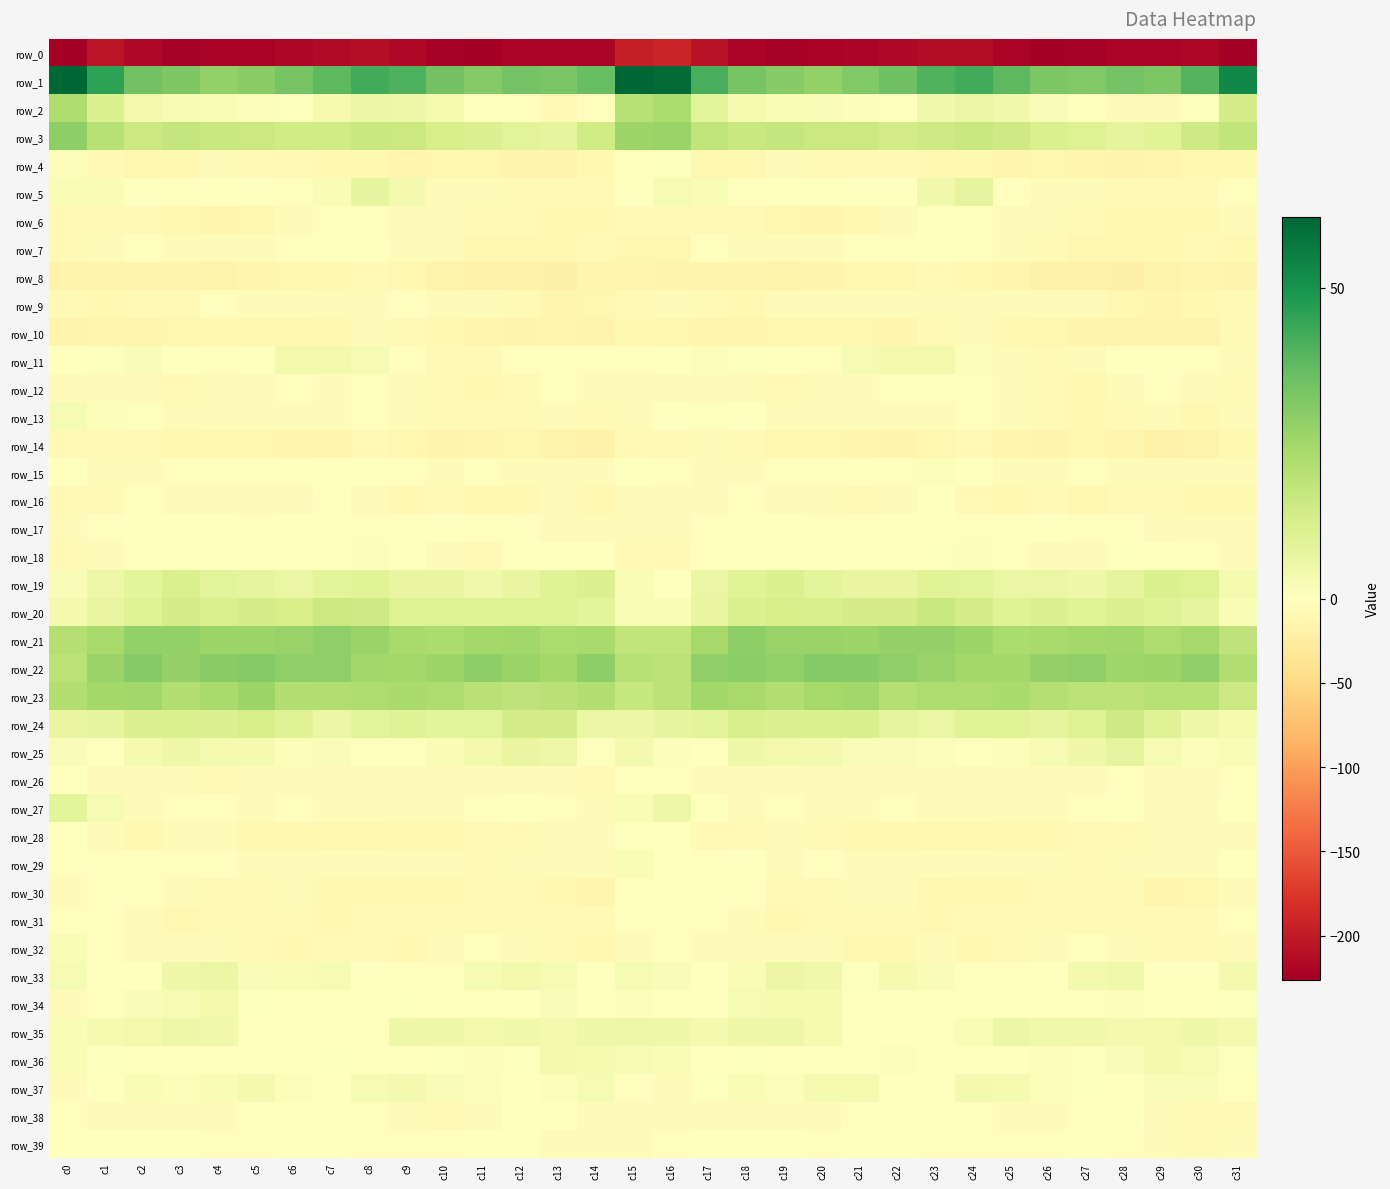

Reading left to right, transcribe all the data shown in this chart.

row_0: c0=-226.2	c1=-206.2	c2=-216.2	c3=-223.0	c4=-222.2	c5=-221.3	c6=-217.7	c7=-215.4	c8=-211.2	c9=-216.6	c10=-223.9	c11=-225.9	c12=-219.5	c13=-219.6	c14=-219.5	c15=-197.8	c16=-192.2	c17=-208.0	c18=-219.5	c19=-223.1	c20=-222.0	c21=-220.2	c22=-217.3	c23=-213.5	c24=-212.1	c25=-219.6	c26=-226.0	c27=-223.6	c28=-219.2	c29=-220.1	c30=-218.2	c31=-225.9
row_1: c0=61.3	c1=45.6	c2=34.3	c3=31.9	c4=28.0	c5=29.8	c6=33.4	c7=38.3	c8=42.2	c9=40.5	c10=34.3	c11=30.8	c12=33.6	c13=32.9	c14=36.2	c15=60.9	c16=59.9	c17=41.2	c18=33.4	c19=30.2	c20=28.0	c21=31.2	c22=34.7	c23=40.2	c24=42.2	c25=38.1	c26=32.3	c27=31.4	c28=33.8	c29=32.6	c30=39.4	c31=53.1
row_2: c0=22.3	c1=11.2	c2=4.3	c3=2.4	c4=2.0	c5=1.3	c6=0.7	c7=3.1	c8=6.2	c9=5.5	c10=3.3	c11=-0.7	c12=-3.0	c13=-7.4	c14=-2.0	c15=20.2	c16=22.6	c17=8.7	c18=3.3	c19=2.2	c20=1.8	c21=1.3	c22=0.4	c23=4.7	c24=6.4	c25=4.6	c26=1.9	c27=-1.6	c28=-5.0	c29=-6.9	c30=0.8	c31=13.2
row_3: c0=28.8	c1=20.3	c2=15.7	c3=16.8	c4=16.2	c5=15.8	c6=14.3	c7=14.3	c8=15.9	c9=15.8	c10=12.9	c11=11.0	c12=9.1	c13=7.8	c14=14.1	c15=26.0	c16=26.8	c17=18.2	c18=15.9	c19=16.8	c20=15.7	c21=15.6	c22=13.5	c23=14.8	c24=16.2	c25=14.8	c26=11.9	c27=10.4	c28=7.7	c29=9.5	c30=14.5	c31=18.0
row_4: c0=1.3	c1=-8.1	c2=-12.3	c3=-9.0	c4=-6.3	c5=-8.2	c6=-7.4	c7=-9.6	c8=-9.5	c9=-12.8	c10=-11.6	c11=-12.0	c12=-14.3	c13=-14.9	c14=-10.1	c15=-1.2	c16=0.7	c17=-10.7	c18=-11.8	c19=-7.0	c20=-7.3	c21=-7.6	c22=-8.5	c23=-9.8	c24=-10.1	c25=-13.5	c26=-10.9	c27=-13.0	c28=-15.2	c29=-13.6	c30=-10.2	c31=-8.9
row_5: c0=2.2	c1=2.3	c2=-0.3	c3=-2.0	c4=0.4	c5=-0.1	c6=-2.0	c7=2.2	c8=7.3	c9=3.5	c10=-4.1	c11=-6.2	c12=-7.2	c13=-8.5	c14=-7.8	c15=-0.6	c16=2.4	c17=2.1	c18=-2.4	c19=-0.5	c20=0.6	c21=-1.0	c22=-1.4	c23=4.4	c24=7.7	c25=-0.4	c26=-5.2	c27=-6.4	c28=-8.1	c29=-8.6	c30=-7.1	c31=-3.2
row_6: c0=-7.2	c1=-7.9	c2=-7.1	c3=-10.2	c4=-13.9	c5=-11.0	c6=-6.6	c7=-2.4	c8=-1.8	c9=-4.2	c10=-6.5	c11=-7.4	c12=-8.1	c13=-9.7	c14=-9.4	c15=-7.2	c16=-7.7	c17=-7.6	c18=-8.0	c19=-12.3	c20=-13.3	c21=-9.3	c22=-5.0	c23=-1.5	c24=-2.5	c25=-5.5	c26=-6.8	c27=-7.5	c28=-9.0	c29=-9.8	c30=-9.4	c31=-6.8
row_7: c0=-7.3	c1=-3.8	c2=-3.3	c3=-5.0	c4=-6.9	c5=-3.7	c6=-2.8	c7=-1.6	c8=-0.5	c9=-4.8	c10=-7.0	c11=-10.8	c12=-11.7	c13=-10.8	c14=-8.7	c15=-10.8	c16=-10.7	c17=-3.4	c18=-4.1	c19=-6.0	c20=-6.5	c21=-2.3	c22=-3.2	c23=0.0	c24=-2.3	c25=-6.0	c26=-8.1	c27=-11.6	c28=-11.6	c29=-10.1	c30=-8.3	c31=-9.9
row_8: c0=-16.9	c1=-15.1	c2=-14.5	c3=-15.6	c4=-16.4	c5=-13.1	c6=-12.4	c7=-9.1	c8=-8.1	c9=-11.8	c10=-17.3	c11=-19.0	c12=-18.2	c13=-19.7	c14=-13.1	c15=-14.1	c16=-15.3	c17=-14.8	c18=-15.0	c19=-16.2	c20=-15.8	c21=-12.0	c22=-12.0	c23=-7.7	c24=-9.3	c25=-14.0	c26=-18.8	c27=-17.9	c28=-19.6	c29=-17.5	c30=-12.8	c31=-14.6
row_9: c0=-8.2	c1=-8.9	c2=-8.5	c3=-8.0	c4=-3.2	c5=-5.5	c6=-5.8	c7=-4.7	c8=-4.5	c9=-3.5	c10=-5.4	c11=-5.2	c12=-7.9	c13=-12.5	c14=-11.0	c15=-7.4	c16=-7.1	c17=-8.6	c18=-9.1	c19=-6.2	c20=-3.6	c21=-5.9	c22=-5.5	c23=-4.7	c24=-3.9	c25=-4.4	c26=-5.5	c27=-5.6	c28=-10.0	c29=-12.9	c30=-9.7	c31=-7.3
row_10: c0=-14.2	c1=-13.6	c2=-13.6	c3=-11.9	c4=-11.1	c5=-11.8	c6=-12.3	c7=-10.5	c8=-6.9	c9=-8.4	c10=-10.4	c11=-13.7	c12=-14.7	c13=-14.0	c14=-14.9	c15=-10.0	c16=-10.7	c17=-13.2	c18=-13.9	c19=-10.9	c20=-12.0	c21=-11.5	c22=-12.6	c23=-8.5	c24=-7.0	c25=-9.7	c26=-11.3	c27=-14.7	c28=-14.2	c29=-14.7	c30=-14.2	c31=-8.5
row_11: c0=-0.9	c1=0.7	c2=1.5	c3=0.5	c4=-1.9	c5=0.4	c6=4.0	c7=3.8	c8=2.4	c9=-2.6	c10=-7.5	c11=-7.1	c12=-2.7	c13=-0.7	c14=-1.8	c15=-1.8	c16=-1.3	c17=1.3	c18=0.7	c19=-0.1	c20=-2.2	c21=2.6	c22=3.8	c23=3.9	c24=1.0	c25=-5.1	c26=-8.1	c27=-5.4	c28=-1.6	c29=-0.8	c30=-3.4	c31=-4.4
row_12: c0=-5.5	c1=-6.7	c2=-6.1	c3=-7.9	c4=-6.0	c5=-4.6	c6=-3.2	c7=-3.9	c8=-2.3	c9=-5.2	c10=-7.7	c11=-9.4	c12=-7.2	c13=-2.5	c14=-4.0	c15=-4.3	c16=-6.5	c17=-6.7	c18=-7.0	c19=-7.8	c20=-5.1	c21=-4.0	c22=-3.4	c23=-3.5	c24=-2.4	c25=-6.8	c26=-8.1	c27=-9.4	c28=-5.1	c29=-2.3	c30=-5.9	c31=-7.7
row_13: c0=2.5	c1=1.1	c2=0.6	c3=-5.1	c4=-5.9	c5=-5.4	c6=-5.1	c7=-5.6	c8=-2.5	c9=-5.1	c10=-7.5	c11=-8.1	c12=-8.6	c13=-6.1	c14=-7.2	c15=-4.3	c16=-0.7	c17=0.9	c18=-1.4	c19=-6.1	c20=-5.7	c21=-4.8	c22=-5.9	c23=-4.3	c24=-2.7	c25=-6.7	c26=-7.1	c27=-9.2	c28=-7.3	c29=-6.0	c30=-8.9	c31=-4.9
row_14: c0=-8.4	c1=-7.7	c2=-7.1	c3=-9.9	c4=-11.3	c5=-12.0	c6=-14.1	c7=-13.2	c8=-8.4	c9=-10.8	c10=-15.4	c11=-12.6	c12=-12.2	c13=-16.3	c14=-18.5	c15=-8.3	c16=-7.3	c17=-6.9	c18=-8.3	c19=-10.9	c20=-11.4	c21=-12.7	c22=-14.6	c23=-11.3	c24=-7.9	c25=-13.8	c26=-14.4	c27=-12.2	c28=-13.1	c29=-18.0	c30=-17.3	c31=-9.1
row_15: c0=-1.7	c1=-7.0	c2=-4.3	c3=-2.5	c4=-2.1	c5=-2.9	c6=-2.7	c7=0.4	c8=0.2	c9=-3.1	c10=-4.7	c11=-2.4	c12=-3.6	c13=-5.4	c14=-6.1	c15=-1.1	c16=-2.4	c17=-6.7	c18=-3.6	c19=-2.5	c20=-2.4	c21=-3.1	c22=-2.0	c23=1.0	c24=-0.7	c25=-4.7	c26=-3.8	c27=-2.3	c28=-4.5	c29=-5.8	c30=-6.4	c31=-6.0
row_16: c0=-7.4	c1=-7.7	c2=-3.3	c3=-4.2	c4=-4.9	c5=-6.6	c6=-6.5	c7=-1.4	c8=-5.3	c9=-9.1	c10=-7.8	c11=-10.9	c12=-9.3	c13=-6.6	c14=-8.9	c15=-6.4	c16=-4.8	c17=-6.6	c18=-2.8	c19=-5.2	c20=-5.2	c21=-7.5	c22=-4.6	c23=-1.5	c24=-7.8	c25=-8.9	c26=-8.4	c27=-11.4	c28=-7.2	c29=-7.9	c30=-9.2	c31=-9.5
row_17: c0=-5.2	c1=-2.9	c2=-0.1	c3=-1.6	c4=-1.7	c5=-2.7	c6=-1.7	c7=0.3	c8=-2.3	c9=-3.1	c10=-1.1	c11=-3.4	c12=-2.4	c13=-5.3	c14=-5.6	c15=-3.7	c16=-3.6	c17=-2.0	c18=-0.5	c19=-1.6	c20=-2.3	c21=-2.5	c22=-1.2	c23=0.1	c24=-3.4	c25=-2.3	c26=-1.6	c27=-3.5	c28=-2.5	c29=-6.4	c30=-4.8	c31=-3.7
row_18: c0=-7.6	c1=-4.9	c2=-0.7	c3=-0.2	c4=-0.8	c5=-1.3	c6=-2.6	c7=-0.6	c8=1.2	c9=-0.3	c10=-4.1	c11=-7.1	c12=-1.2	c13=0.0	c14=-0.6	c15=-7.1	c16=-8.4	c17=-3.4	c18=-0.5	c19=-0.1	c20=-0.7	c21=-2.1	c22=-2.3	c23=0.5	c24=1.2	c25=-2.1	c26=-5.4	c27=-5.6	c28=0.6	c29=-0.3	c30=-2.1	c31=-6.4
row_19: c0=1.5	c1=5.5	c2=8.5	c3=11.6	c4=8.8	c5=7.9	c6=6.6	c7=8.2	c8=9.5	c9=6.9	c10=6.9	c11=4.7	c12=6.8	c13=10.0	c14=11.0	c15=2.0	c16=-0.8	c17=6.3	c18=9.6	c19=11.2	c20=8.4	c21=7.2	c22=6.9	c23=9.2	c24=8.7	c25=6.5	c26=6.3	c27=5.1	c28=8.1	c29=11.0	c30=10.2	c31=3.1
row_20: c0=3.6	c1=6.9	c2=9.6	c3=13.3	c4=11.9	c5=13.3	c6=12.7	c7=15.4	c8=14.8	c9=10.4	c10=10.5	c11=9.6	c12=10.4	c13=10.2	c14=8.5	c15=2.2	c16=2.3	c17=7.0	c18=11.3	c19=12.7	c20=12.5	c21=13.1	c22=13.4	c23=16.0	c24=13.1	c25=9.9	c26=10.6	c27=9.4	c28=10.9	c29=9.7	c30=8.0	c31=2.3
row_21: c0=20.7	c1=23.6	c2=28.0	c3=28.1	c4=26.3	c5=26.2	c6=26.8	c7=28.4	c8=26.4	c9=23.9	c10=22.9	c11=24.5	c12=25.1	c13=22.8	c14=23.6	c15=17.9	c16=18.0	c17=24.0	c18=29.0	c19=27.0	c20=26.4	c21=26.1	c22=27.7	c23=27.7	c24=25.9	c25=22.7	c26=23.9	c27=24.6	c28=25.1	c29=22.4	c30=24.4	c31=18.7
row_22: c0=19.4	c1=26.7	c2=30.8	c3=27.7	c4=30.1	c5=30.9	c6=28.7	c7=28.4	c8=25.1	c9=24.6	c10=26.1	c11=29.1	c12=26.6	c13=24.7	c14=28.8	c15=20.4	c16=19.4	c17=28.6	c18=29.6	c19=28.1	c20=30.9	c21=30.4	c22=28.4	c23=27.2	c24=24.5	c25=24.6	c26=27.7	c27=28.6	c28=25.7	c29=26.0	c30=28.6	c31=21.8
row_23: c0=21.2	c1=24.6	c2=25.2	c3=21.2	c4=23.0	c5=25.9	c6=21.5	c7=21.7	c8=22.3	c9=23.0	c10=22.2	c11=19.7	c12=18.5	c13=19.7	c14=21.1	c15=16.7	c16=19.1	c17=24.9	c18=23.7	c19=21.2	c20=24.4	c21=25.0	c22=20.7	c23=22.2	c24=22.3	c25=23.2	c26=21.0	c27=19.3	c28=18.8	c29=20.3	c30=20.6	c31=15.2
row_24: c0=6.8	c1=7.3	c2=11.0	c3=11.5	c4=10.9	c5=12.7	c6=9.7	c7=6.1	c8=8.4	c9=9.8	c10=8.6	c11=9.0	c12=13.3	c13=13.0	c14=5.8	c15=6.0	c16=7.3	c17=8.3	c18=12.0	c19=10.8	c20=11.8	c21=12.4	c22=7.7	c23=6.4	c24=9.4	c25=9.4	c26=8.1	c27=10.3	c28=14.8	c29=9.9	c30=4.9	c31=3.0
row_25: c0=1.5	c1=-0.2	c2=3.1	c3=5.0	c4=2.9	c5=3.0	c6=1.0	c7=1.9	c8=-0.4	c9=0.1	c10=2.2	c11=4.2	c12=6.7	c13=5.3	c14=0.5	c15=3.4	c16=1.4	c17=0.2	c18=5.1	c19=3.8	c20=3.6	c21=1.7	c22=1.7	c23=1.0	c24=-0.9	c25=1.1	c26=2.9	c27=4.8	c28=7.7	c29=2.6	c30=1.2	c31=2.0
row_26: c0=-1.0	c1=-4.6	c2=-5.2	c3=-5.0	c4=-7.2	c5=-4.5	c6=-4.5	c7=-4.7	c8=-6.4	c9=-5.4	c10=-6.0	c11=-6.7	c12=-4.2	c13=-5.2	c14=-7.4	c15=-2.0	c16=-2.7	c17=-5.2	c18=-4.3	c19=-6.1	c20=-6.4	c21=-4.1	c22=-4.3	c23=-5.7	c24=-6.2	c25=-5.2	c26=-6.6	c27=-6.2	c28=-3.3	c29=-7.0	c30=-6.5	c31=-3.3
row_27: c0=8.3	c1=2.8	c2=-3.7	c3=-2.8	c4=-3.4	c5=-5.6	c6=-2.7	c7=-4.0	c8=-5.1	c9=-4.0	c10=-5.9	c11=-3.0	c12=-0.8	c13=-2.0	c14=-4.1	c15=2.2	c16=5.5	c17=-0.1	c18=-3.7	c19=-2.4	c20=-4.6	c21=-4.6	c22=-2.4	c23=-5.3	c24=-4.2	c25=-4.9	c26=-5.3	c27=-1.8	c28=-0.5	c29=-3.5	c30=-3.8	c31=0.3
row_28: c0=-0.8	c1=-5.0	c2=-10.0	c3=-6.9	c4=-6.3	c5=-9.3	c6=-10.1	c7=-10.6	c8=-11.6	c9=-10.0	c10=-10.1	c11=-8.0	c12=-7.8	c13=-6.8	c14=-4.9	c15=-1.8	c16=-0.1	c17=-7.7	c18=-8.1	c19=-6.9	c20=-7.2	c21=-9.7	c22=-10.3	c23=-11.2	c24=-11.1	c25=-9.8	c26=-9.6	c27=-7.6	c28=-7.8	c29=-6.1	c30=-5.6	c31=-5.8
row_29: c0=-2.6	c1=-3.1	c2=-3.1	c3=-3.5	c4=-2.6	c5=-4.0	c6=-4.0	c7=-6.4	c8=-5.7	c9=-5.1	c10=-5.4	c11=-7.4	c12=-6.6	c13=-4.3	c14=-4.5	c15=2.1	c16=0.1	c17=-3.5	c18=-1.7	c19=-4.0	c20=-2.9	c21=-3.7	c22=-5.0	c23=-6.8	c24=-5.1	c25=-5.2	c26=-5.9	c27=-8.1	c28=-4.8	c29=-5.1	c30=-3.7	c31=0.4
row_30: c0=-3.8	c1=-2.5	c2=-2.6	c3=-7.0	c4=-8.4	c5=-7.4	c6=-5.5	c7=-9.4	c8=-10.1	c9=-9.9	c10=-9.0	c11=-8.6	c12=-8.1	c13=-10.3	c14=-12.9	c15=-3.3	c16=-1.7	c17=-2.1	c18=-3.1	c19=-8.3	c20=-8.3	c21=-6.3	c22=-6.8	c23=-10.7	c24=-9.3	c25=-9.9	c26=-8.5	c27=-8.6	c28=-8.0	c29=-12.7	c30=-11.3	c31=-4.8
row_31: c0=-2.2	c1=-2.9	c2=-5.2	c3=-9.1	c4=-8.8	c5=-8.5	c6=-8.4	c7=-9.1	c8=-8.1	c9=-8.2	c10=-8.2	c11=-7.5	c12=-7.9	c13=-7.8	c14=-8.7	c15=-2.6	c16=-2.2	c17=-3.4	c18=-6.1	c19=-9.6	c20=-8.3	c21=-8.7	c22=-8.6	c23=-9.1	c24=-7.9	c25=-8.2	c26=-7.9	c27=-7.3	c28=-8.0	c29=-8.8	c30=-7.6	c31=-2.5
row_32: c0=2.0	c1=-2.9	c2=-6.4	c3=-5.9	c4=-5.4	c5=-8.4	c6=-9.8	c7=-7.2	c8=-7.3	c9=-9.3	c10=-6.1	c11=-2.4	c12=-4.8	c13=-7.7	c14=-8.9	c15=-5.6	c16=-2.2	c17=-5.0	c18=-6.0	c19=-5.4	c20=-6.2	c21=-9.7	c22=-9.3	c23=-6.1	c24=-8.9	c25=-8.3	c26=-4.5	c27=-2.4	c28=-6.3	c29=-8.8	c30=-8.4	c31=-6.4
row_33: c0=2.5	c1=-0.4	c2=-0.7	c3=5.0	c4=5.9	c5=1.7	c6=2.1	c7=2.9	c8=-1.5	c9=-2.6	c10=-1.9	c11=2.7	c12=4.3	c13=2.8	c14=-1.2	c15=2.5	c16=1.8	c17=-1.6	c18=2.1	c19=5.9	c20=4.7	c21=0.7	c22=3.0	c23=1.6	c24=-2.7	c25=-2.4	c26=-0.3	c27=3.6	c28=4.5	c29=0.2	c30=0.1	c31=3.6
row_34: c0=-5.3	c1=-1.8	c2=1.9	c3=2.4	c4=3.9	c5=0.6	c6=0.2	c7=-1.3	c8=-2.0	c9=0.7	c10=-2.2	c11=-2.5	c12=-0.1	c13=1.5	c14=-0.6	c15=1.0	c16=-1.5	c17=0.2	c18=2.5	c19=3.1	c20=3.0	c21=-0.5	c22=0.2	c23=-2.5	c24=-0.6	c25=0.1	c26=-2.8	c27=-2.0	c28=1.1	c29=0.4	c30=-0.5	c31=0.7
row_35: c0=2.0	c1=3.3	c2=4.0	c3=5.4	c4=4.4	c5=-0.2	c6=-1.0	c7=-1.6	c8=0.2	c9=5.3	c10=5.3	c11=4.2	c12=4.4	c13=3.4	c14=5.1	c15=5.4	c16=4.9	c17=3.5	c18=5.0	c19=5.3	c20=2.9	c21=-1.4	c22=-0.7	c23=-1.9	c24=2.4	c25=6.0	c26=4.4	c27=4.5	c28=3.6	c29=4.0	c30=4.9	c31=3.7
row_36: c0=2.2	c1=0.7	c2=-0.7	c3=-0.1	c4=-1.9	c5=-1.4	c6=0.4	c7=0.5	c8=-0.5	c9=-0.3	c10=0.7	c11=1.1	c12=0.6	c13=3.6	c14=3.3	c15=2.5	c16=2.0	c17=-1.1	c18=0.8	c19=-1.4	c20=-1.6	c21=-1.1	c22=1.2	c23=-0.2	c24=-0.3	c25=0.0	c26=1.1	c27=0.5	c28=1.6	c29=3.8	c30=2.5	c31=0.5
row_37: c0=-3.6	c1=-0.5	c2=2.1	c3=1.2	c4=2.2	c5=3.5	c6=1.0	c7=-0.9	c8=2.7	c9=3.5	c10=1.7	c11=1.1	c12=-0.1	c13=1.1	c14=2.5	c15=-1.9	c16=-5.0	c17=0.6	c18=2.2	c19=1.0	c20=3.0	c21=3.1	c22=-0.6	c23=0.5	c24=3.6	c25=3.0	c26=1.1	c27=0.5	c28=-0.1	c29=1.8	c30=1.5	c31=-2.6
row_38: c0=-3.3	c1=-3.6	c2=-4.6	c3=-3.9	c4=-5.2	c5=-1.1	c6=-0.9	c7=-2.9	c8=-3.4	c9=-4.3	c10=-7.2	c11=-4.6	c12=-1.4	c13=-1.4	c14=-6.9	c15=-7.0	c16=-5.7	c17=-3.8	c18=-4.2	c19=-4.7	c20=-3.7	c21=-0.6	c22=-1.5	c23=-3.4	c24=-3.2	c25=-5.6	c26=-6.8	c27=-3.3	c28=-0.8	c29=-3.6	c30=-8.3	c31=-8.7
row_39: c0=-1.7	c1=-1.2	c2=-0.8	c3=-0.8	c4=-2.8	c5=-2.1	c6=-0.4	c7=-1.3	c8=-2.5	c9=-2.8	c10=-3.5	c11=-0.8	c12=-1.4	c13=-3.5	c14=-5.9	c15=-6.3	c16=-2.4	c17=-1.0	c18=-0.5	c19=-1.5	c20=-3.0	c21=-1.4	c22=-0.0	c23=-2.3	c24=-2.3	c25=-3.5	c26=-2.1	c27=-0.8	c28=-2.4	c29=-4.2	c30=-7.2	c31=-6.7